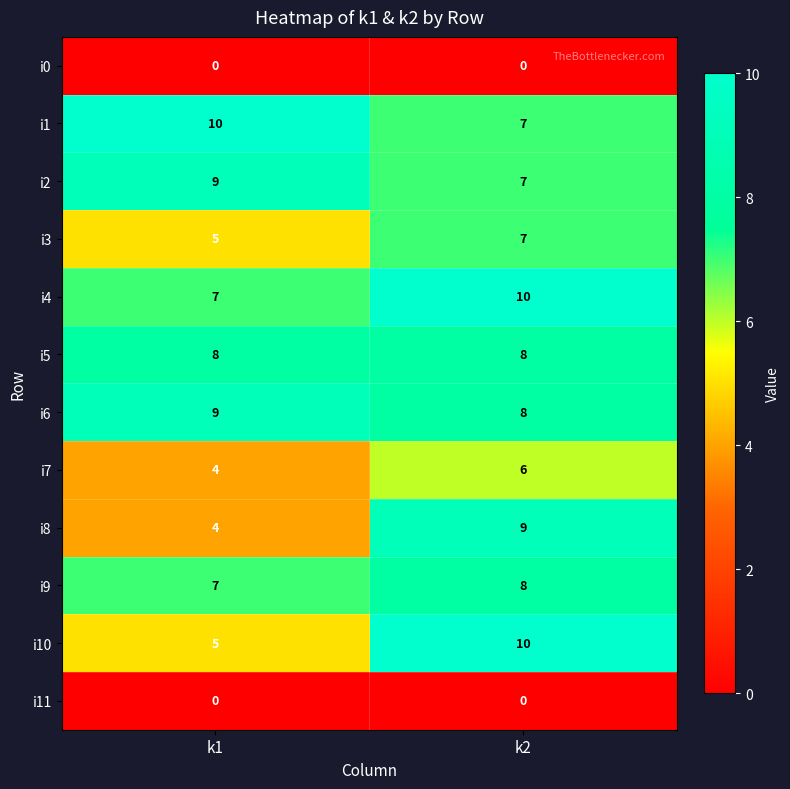

What is the total value across all series at k1?

68